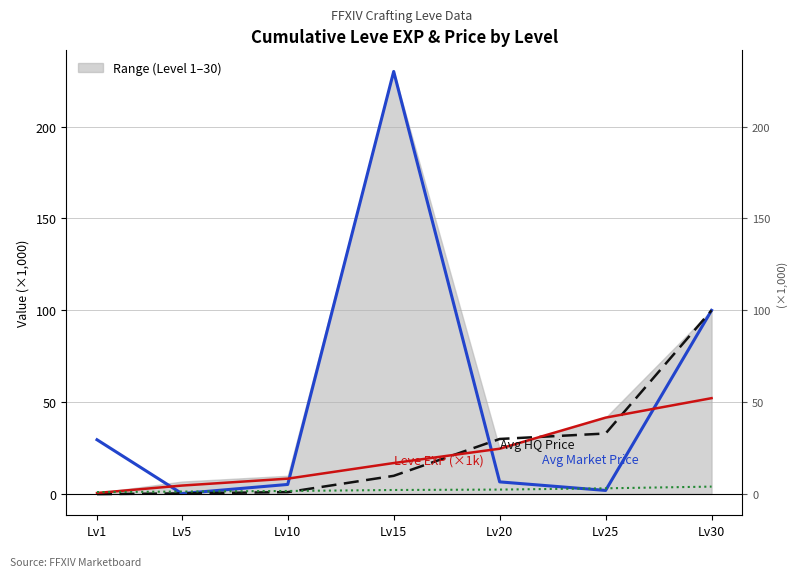

Reading left to right, transcribe all the data shown in this chart.

Avg Market Price: 29.6	0.3	5.3	230.0	6.7	2.0	100.0
Avg HQ Price: 0.0	0.4	1.1	10.0	30.0	33.0	100.0
Leve EXP (×1k): 0.6	4.7	8.4	16.9	24.7	41.6	52.2
Leve Gil (×100): 1.1	1.4	1.7	2.3	2.5	3.2	4.1